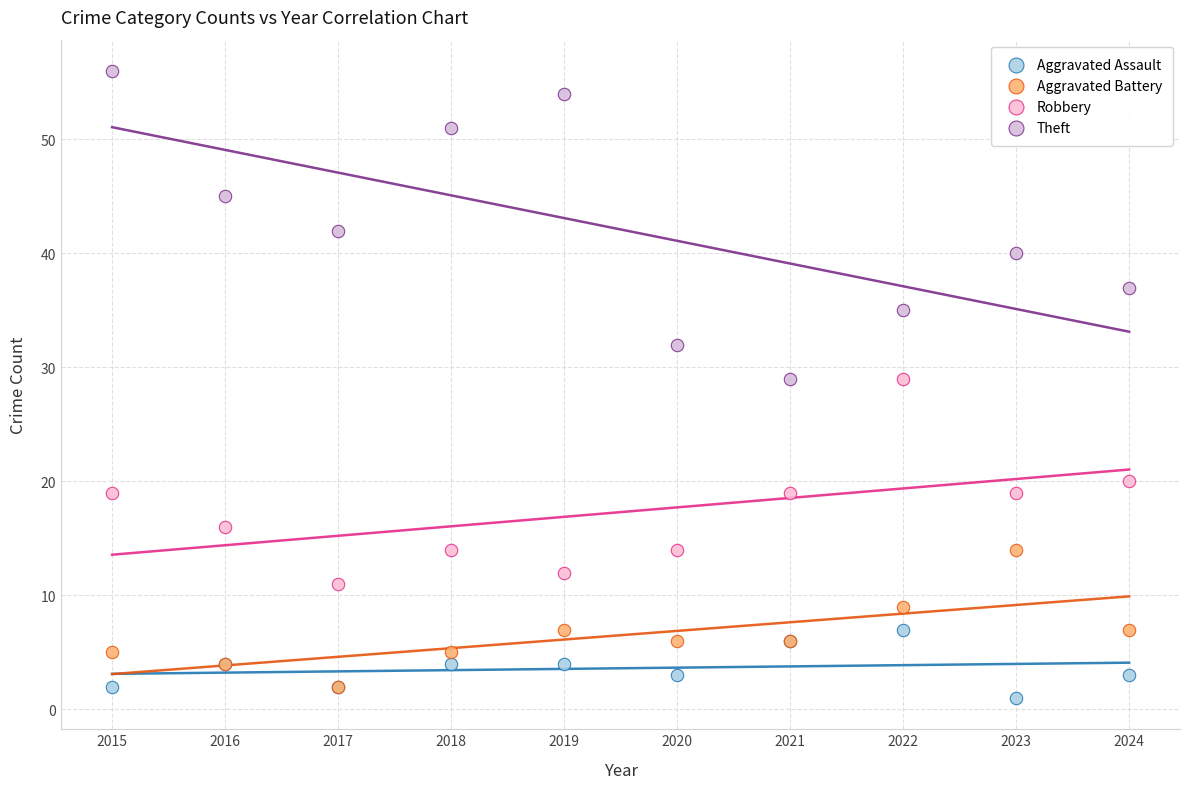

Which series reaches the minimum Y coordinate?

Aggravated Assault